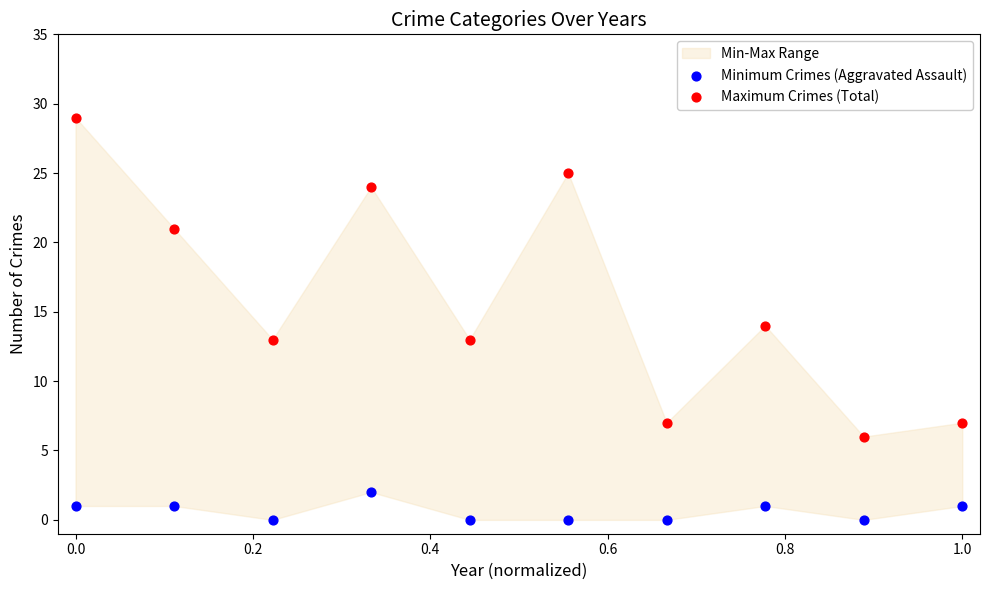

Which series reaches the maximum Y coordinate?

Maximum Crimes (Total)